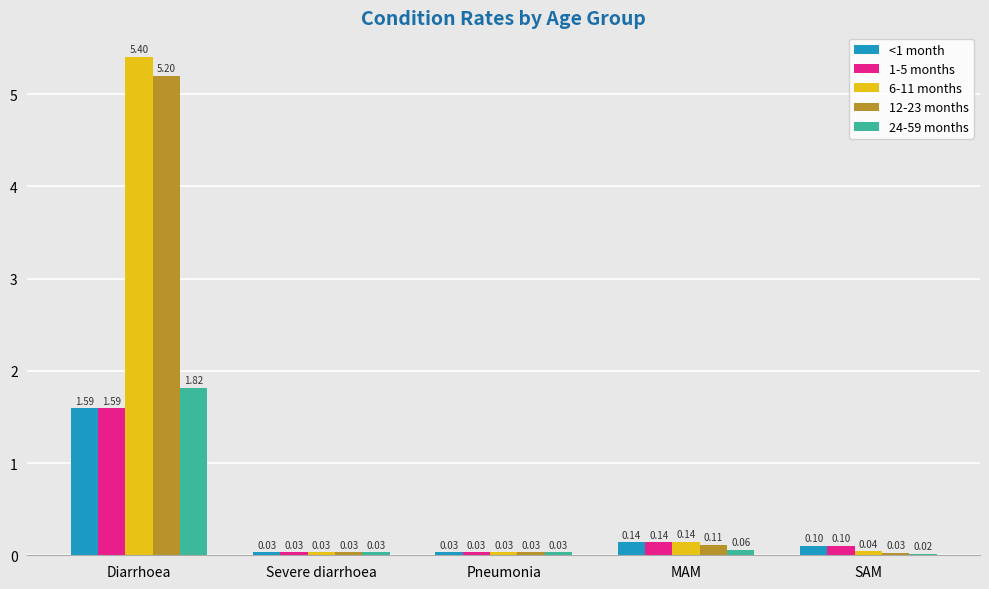

What are all the series names shown in the legend?

<1 month, 1-5 months, 6-11 months, 12-23 months, 24-59 months